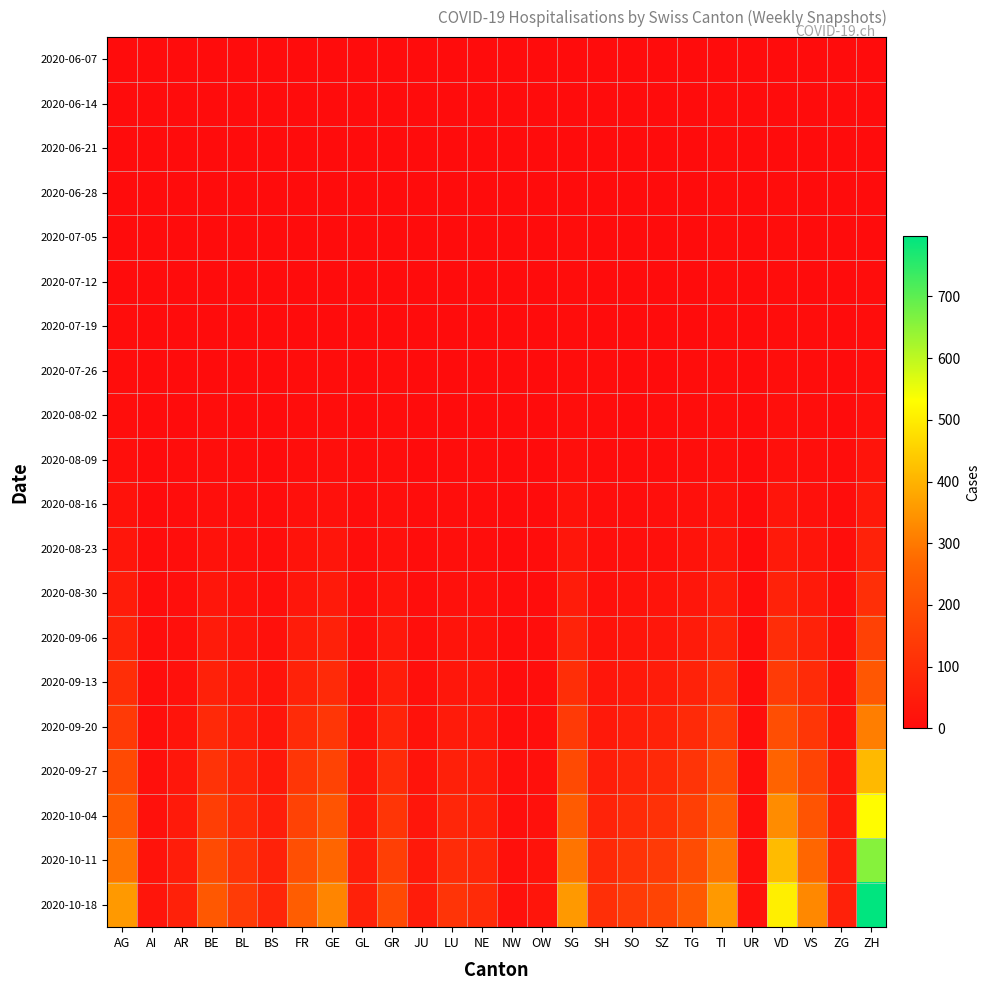

Which category has the lowest value across all series?

AG